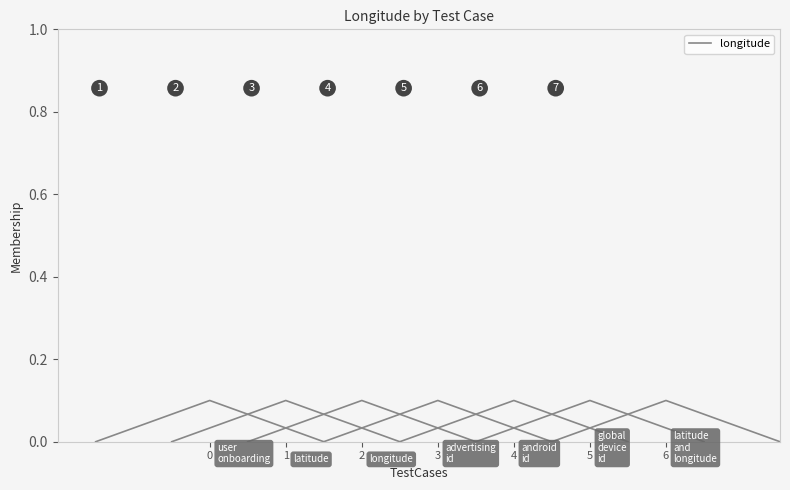

Which has a higher value, 2 or 0?

2